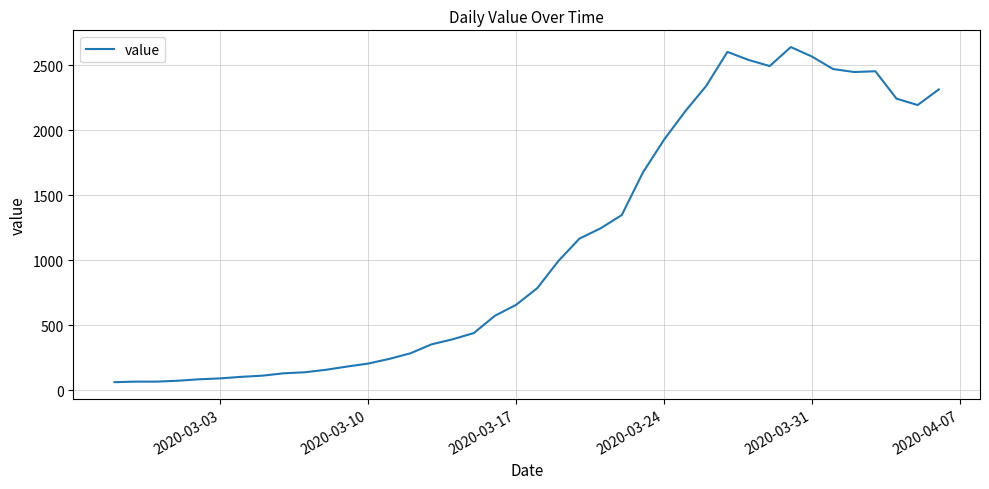

What is the difference between the maximum and minimum values?

2579